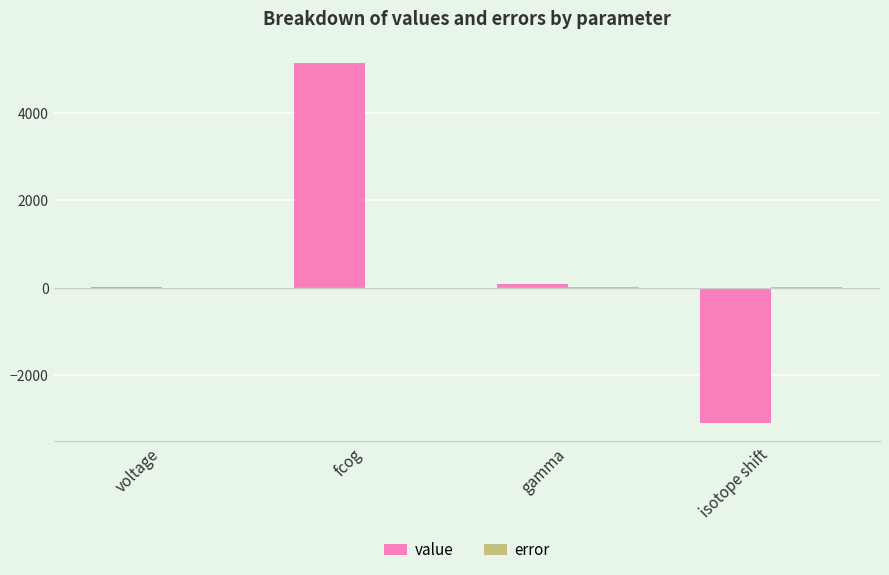

How many series are shown in this chart?

2